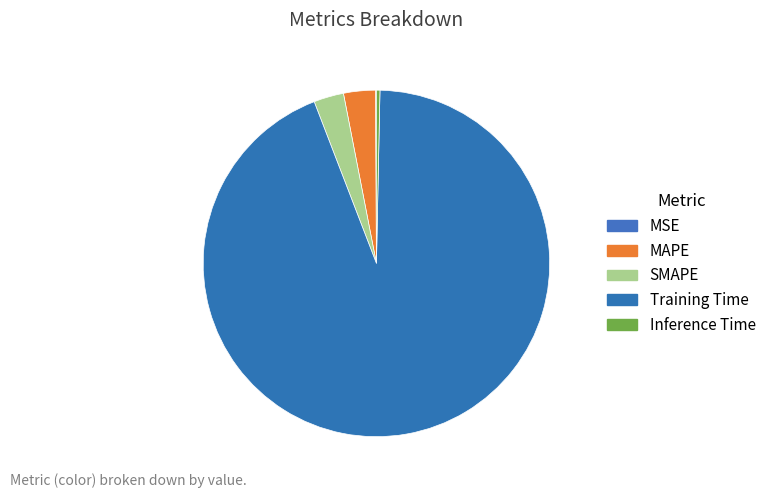

To the nearest percent, what portion does MAPE represent?

3%